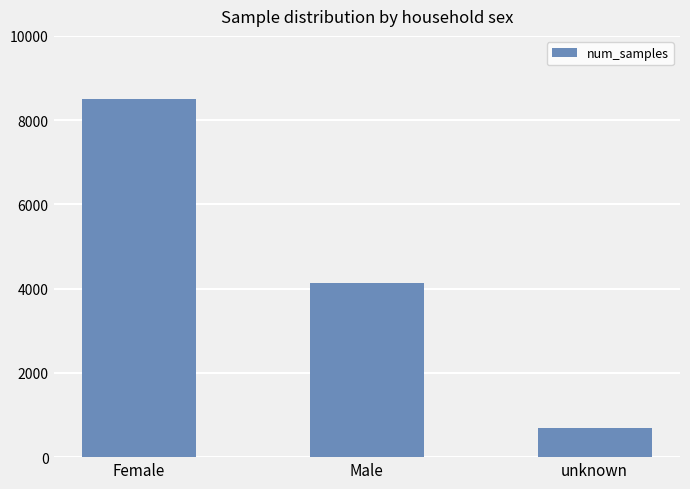

What is the smallest value displayed?

689